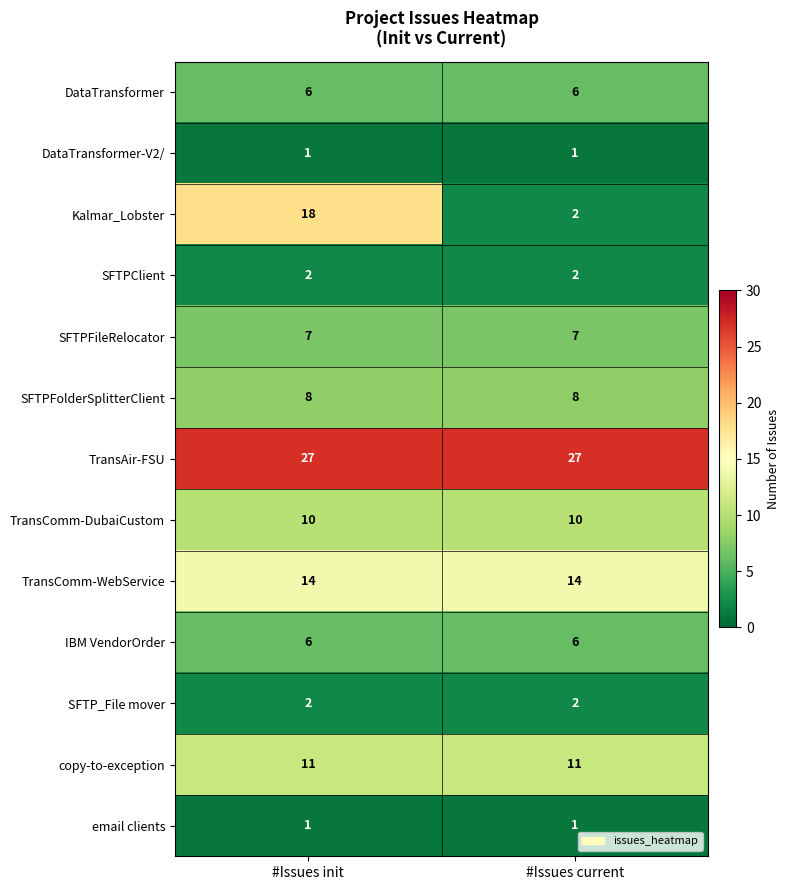

What is the difference between the maximum and minimum values in the Kalmar_Lobster series?

16